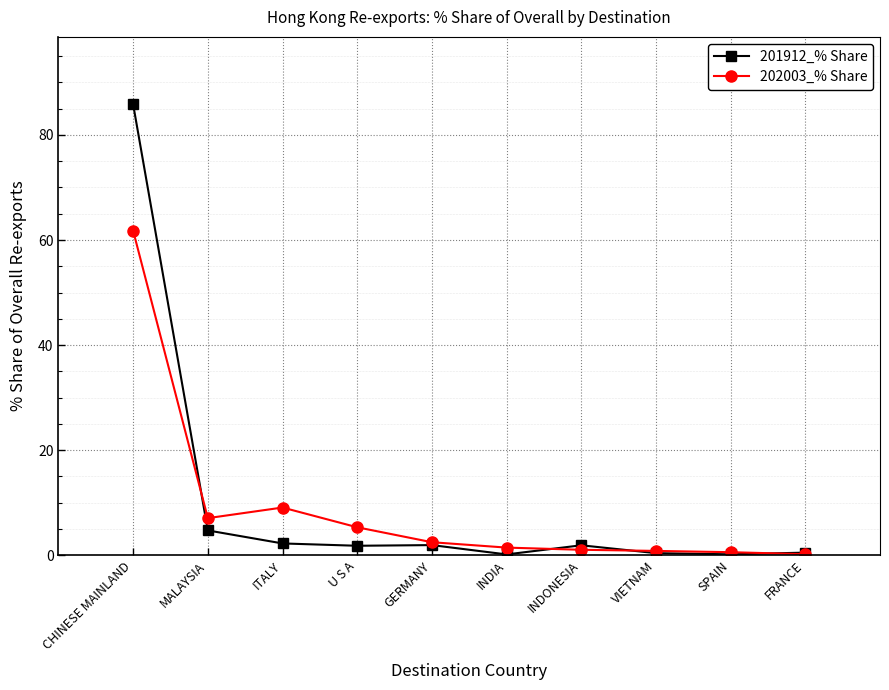

What is the difference between the maximum and minimum values in the 202003_% Share series?

61.6